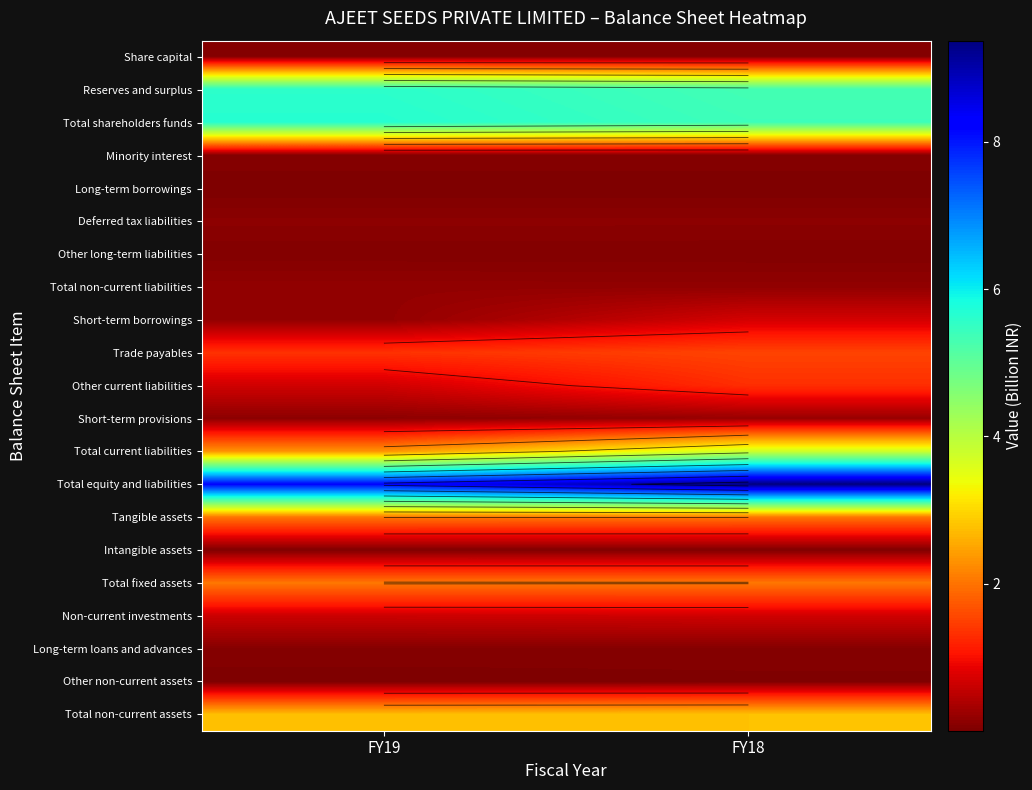

Which category has the highest value across all series?

FY18